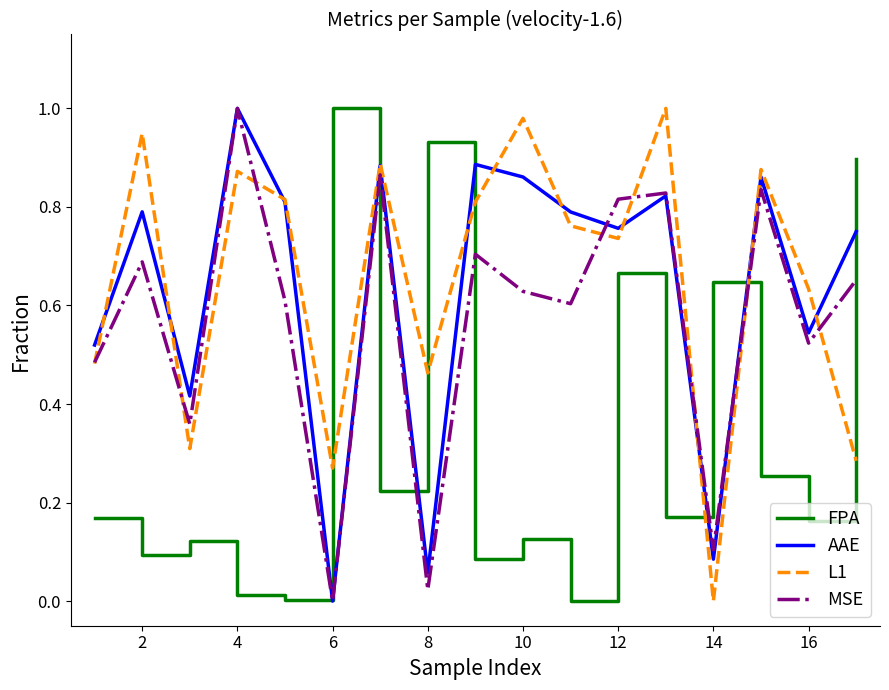

Is this an area chart (filled region under the line)?

No